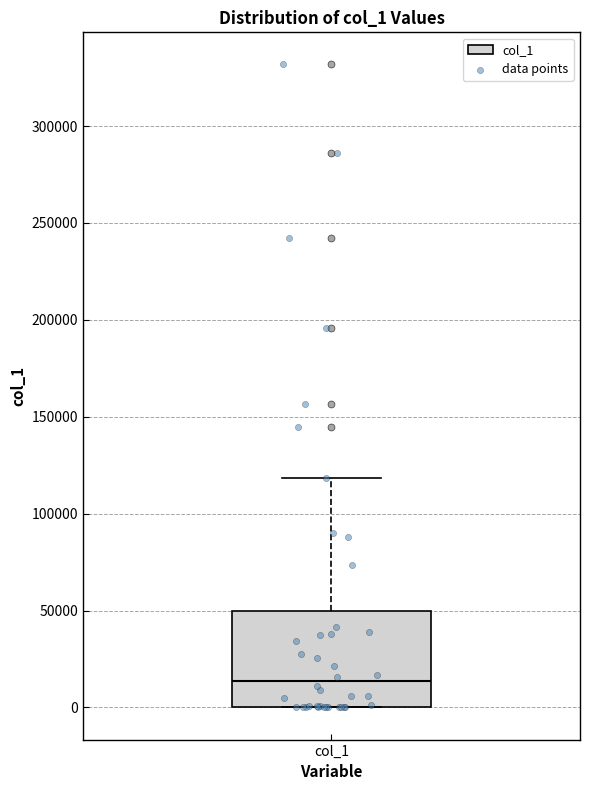

Where does the median line of the box for col_1 sit on the y-axis? The values are not printed on the chart, so give them approximately, as read against the axis.

15000